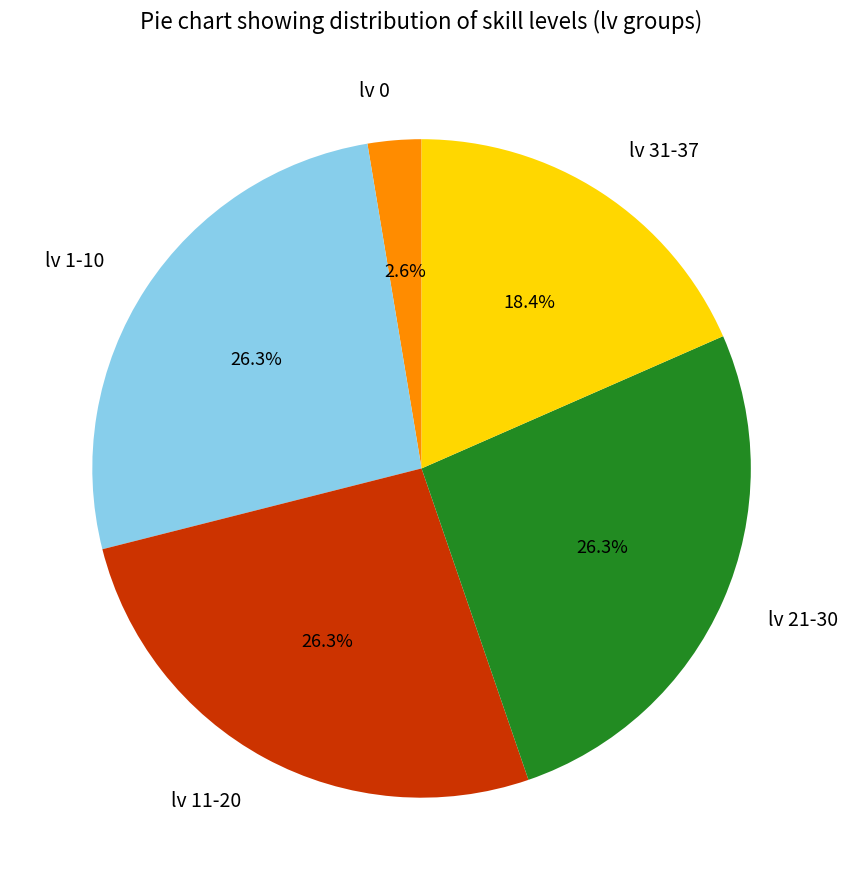

Is there any slice that represents more than half of the pie?

No